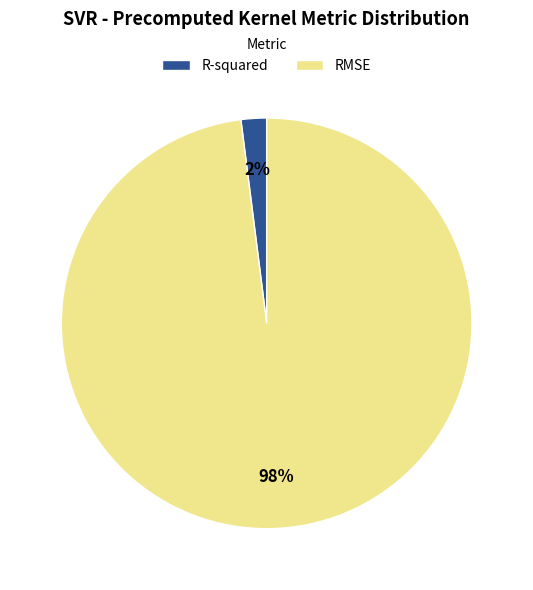

Between R-squared and RMSE, which is larger?

RMSE